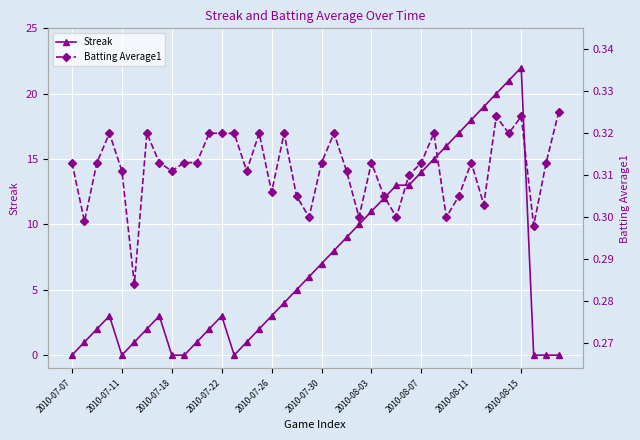

At which label does Streak reach its minimum?

2010-07-07